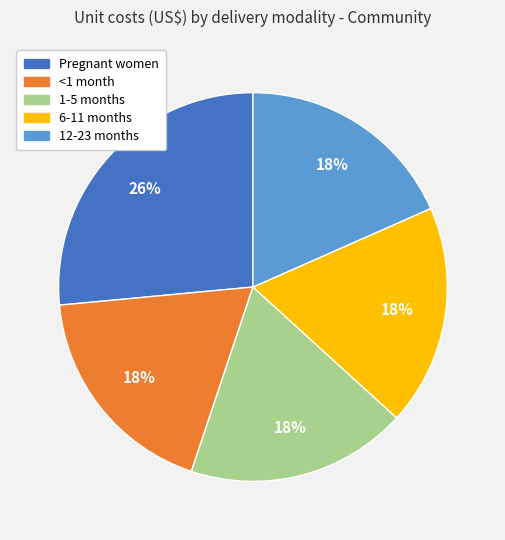

To the nearest percent, what is the combined percentage of 12-23 months and 1-5 months?

37%